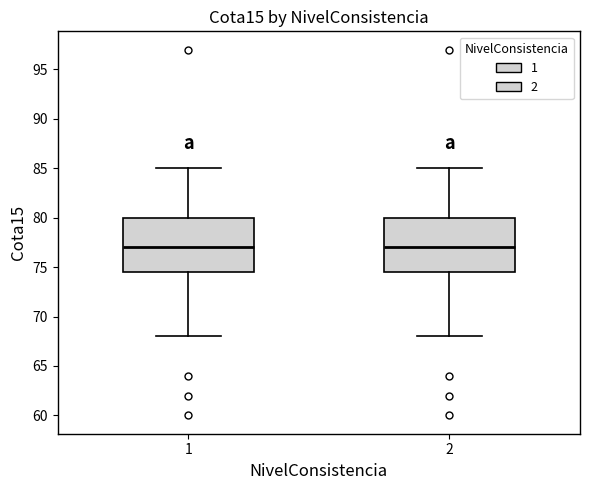

Where does the lower whisker of the box at x = 2 end on the y-axis? The values are not printed on the chart, so give them approximately, as read against the axis.

68.0